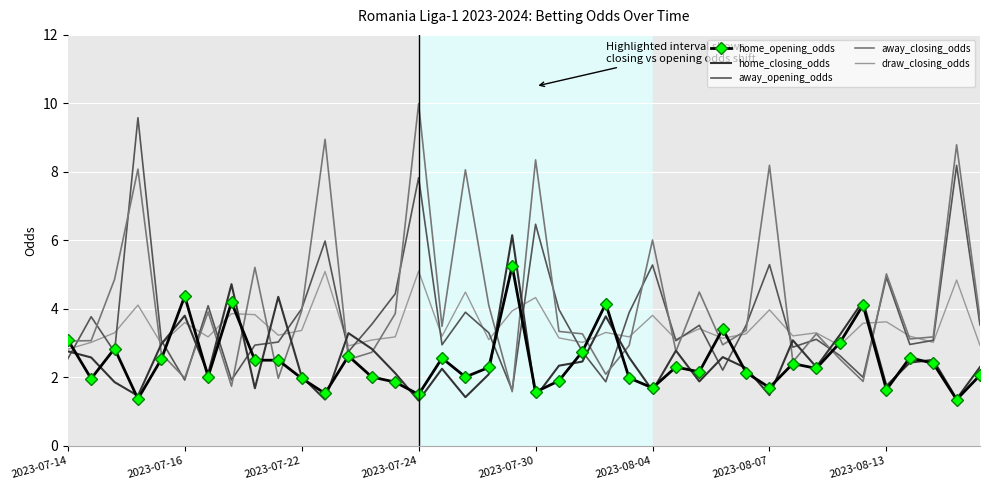

Which series has the largest total across all categories?

away_closing_odds